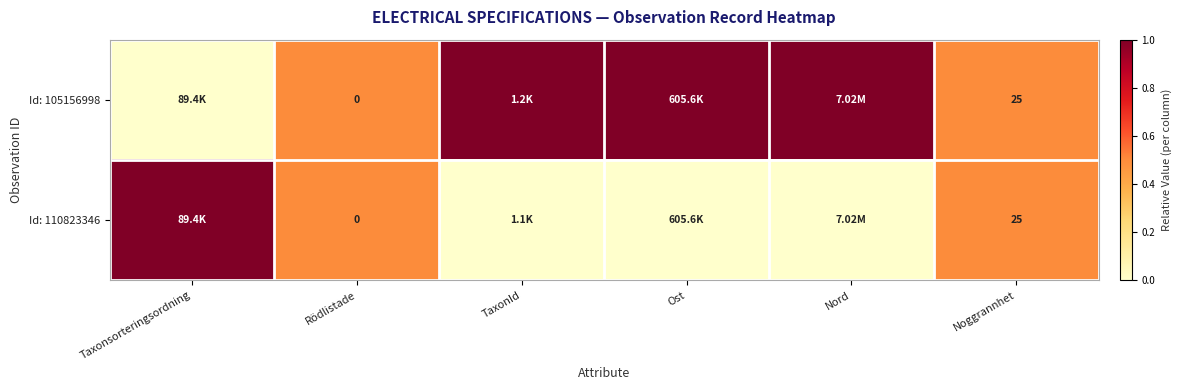

At how many categories does at least one series exceed 0?

6